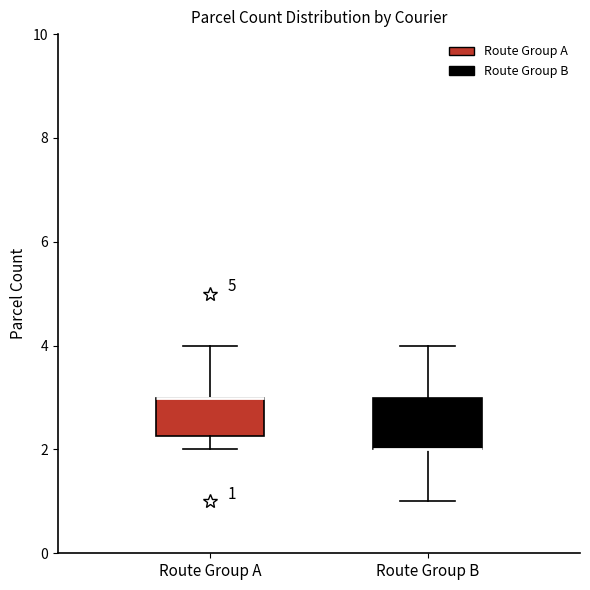

Comparing the boxes themselves (not the whiskers), which one is the tallest?

Route Group B